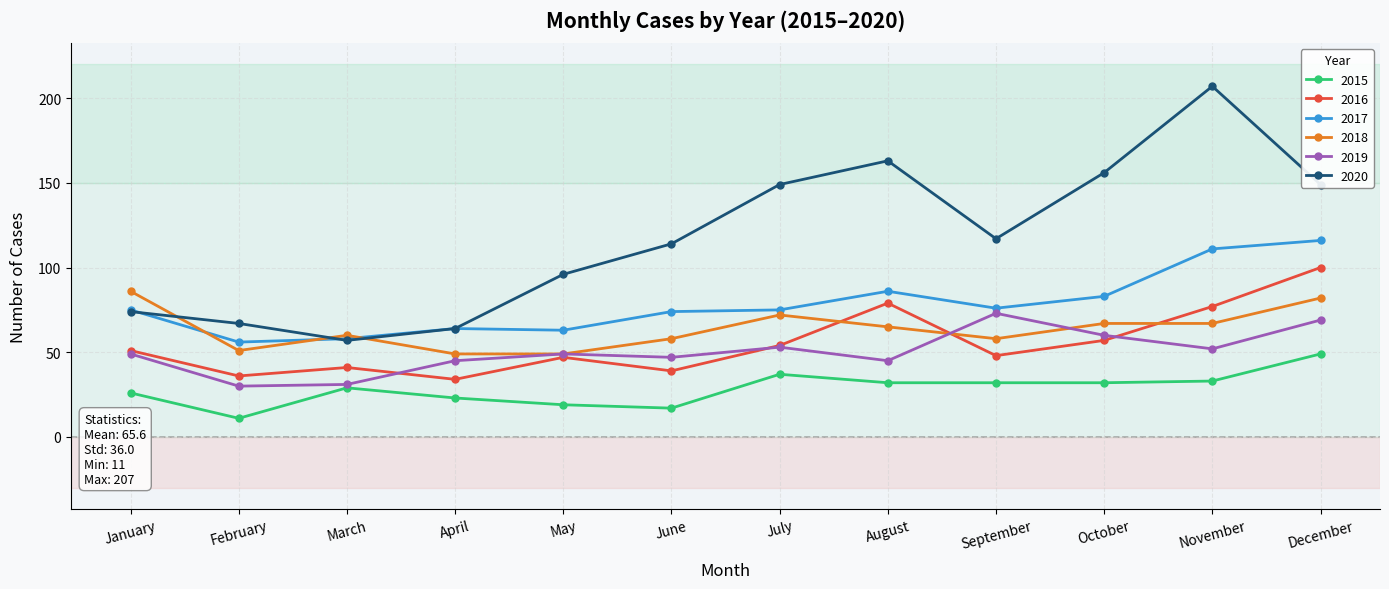

How many interior local peaks does the 2020 series have?

2